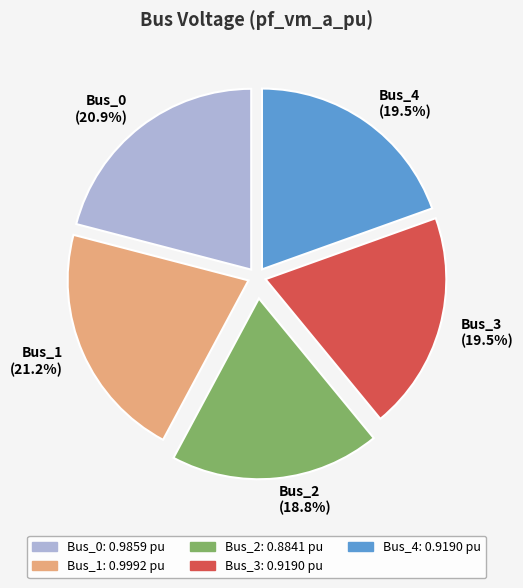

Between Bus_3 and Bus_2, which is larger?

Bus_3